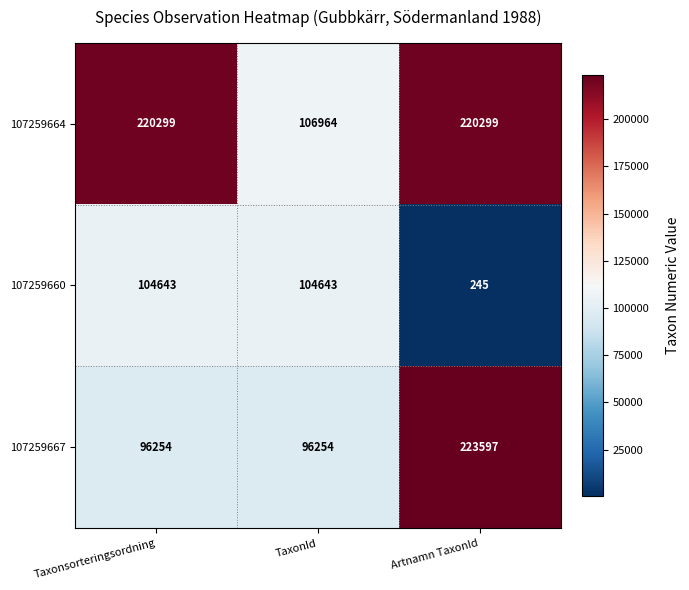

What is the greatest value displayed?

223597